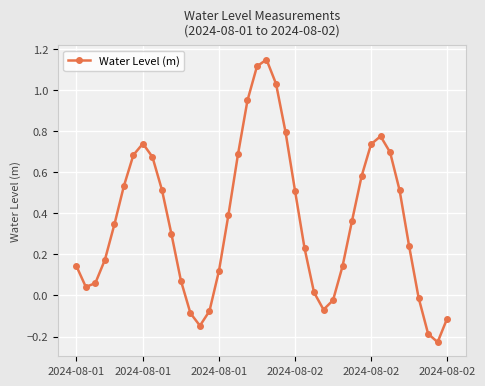

Is this an area chart (filled region under the line)?

No